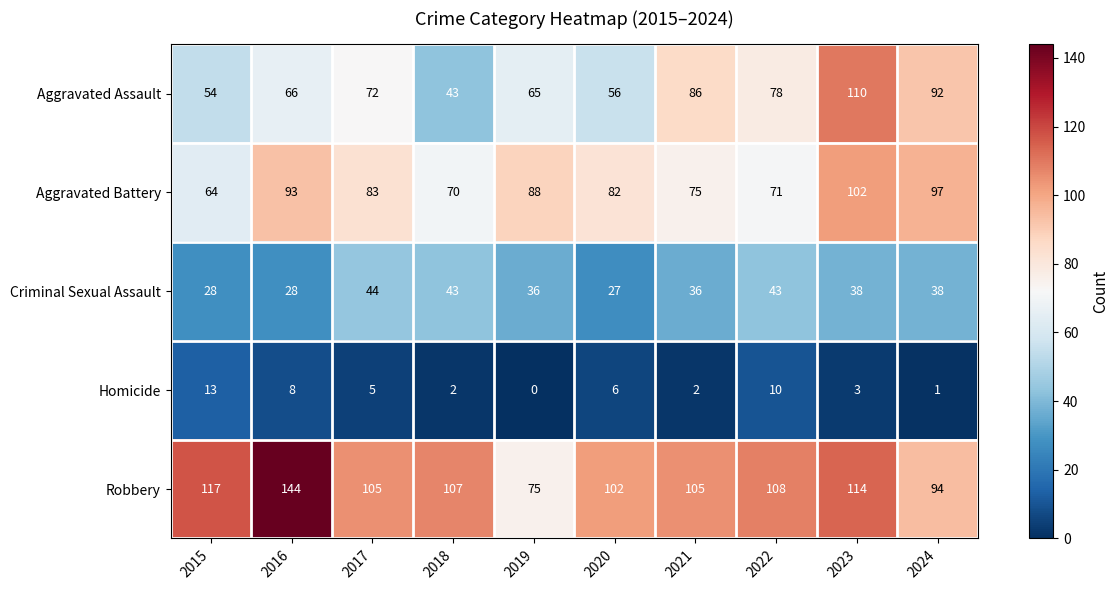

At which label does Aggravated Battery first exceed 83?

2016